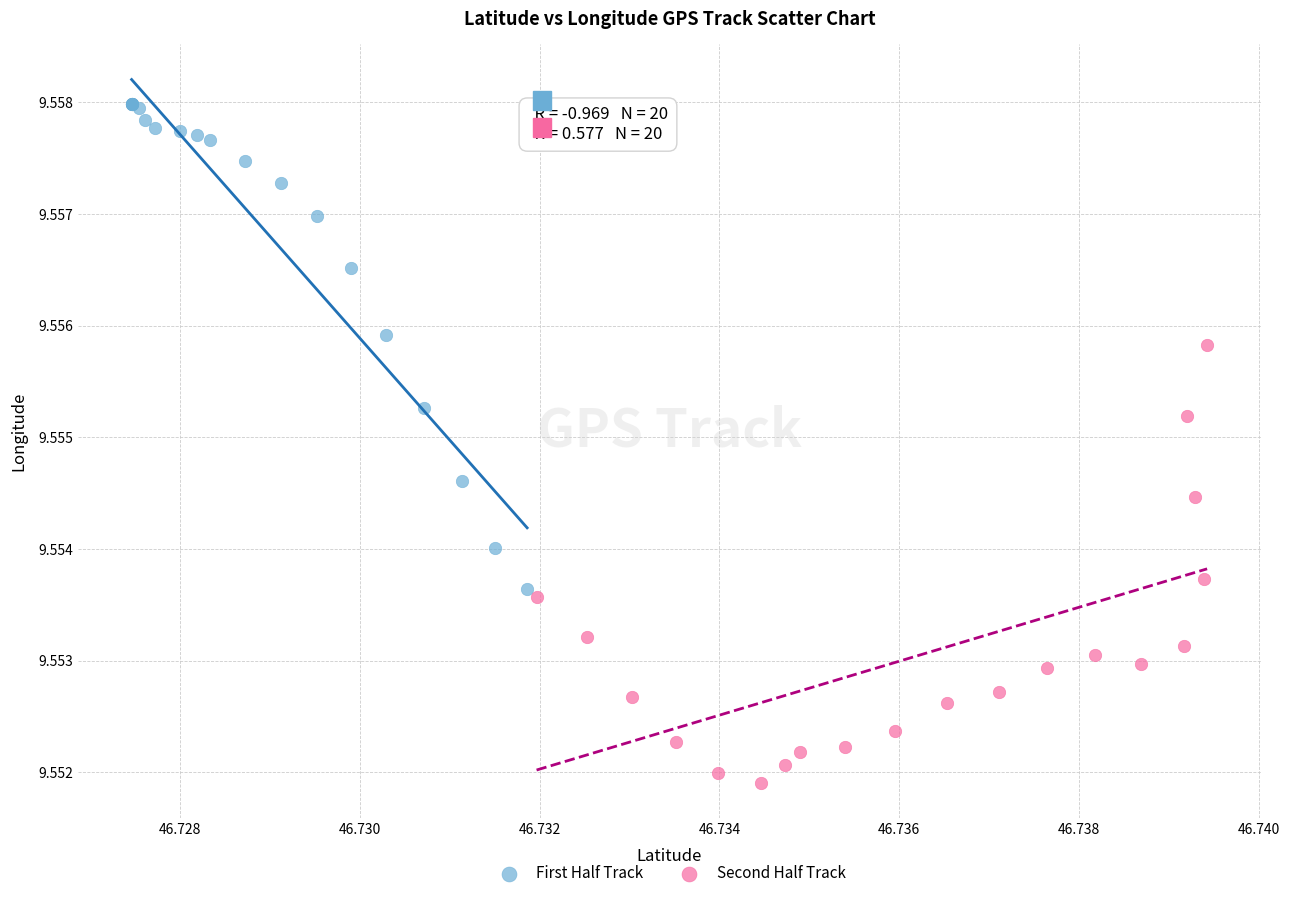

Which series contains the highest Y value?

First Half Track